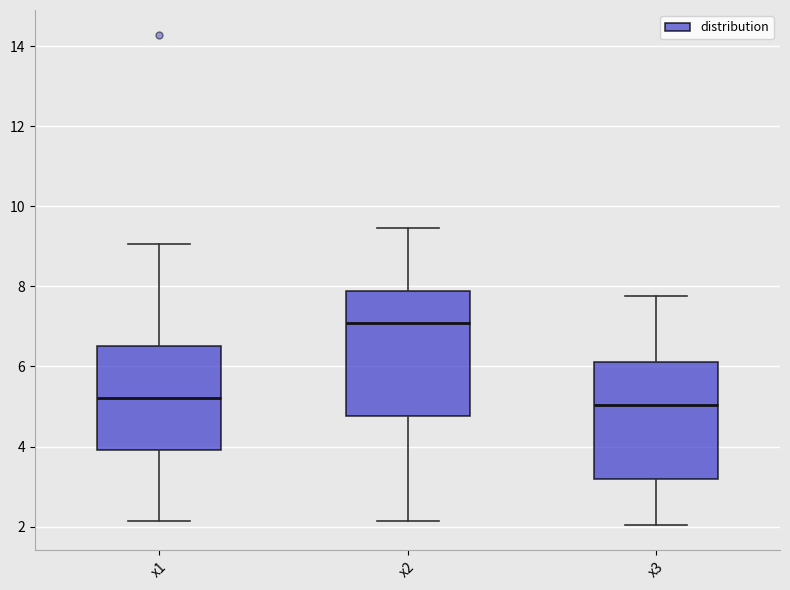

Which box's median line is the highest?

x2